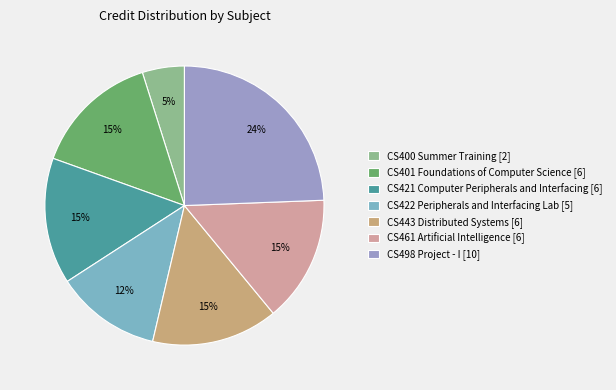

How many slices are in this pie chart?

7